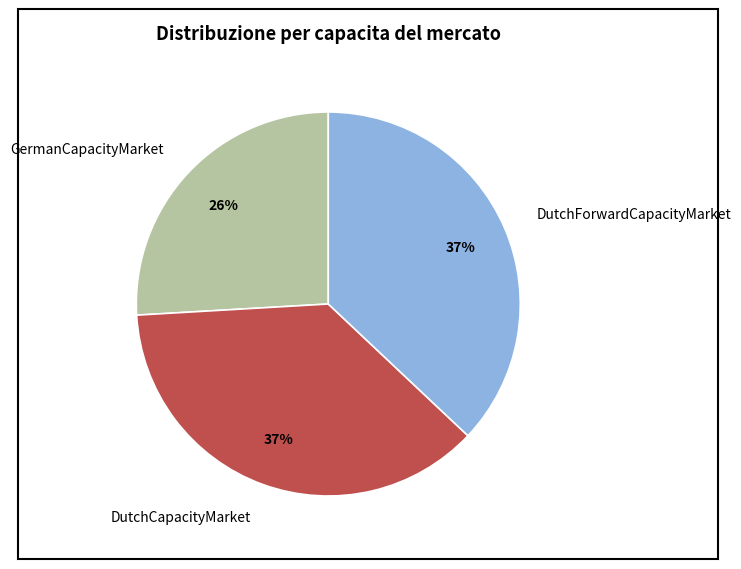

Which category has the smallest portion of the pie?

GermanCapacityMarket